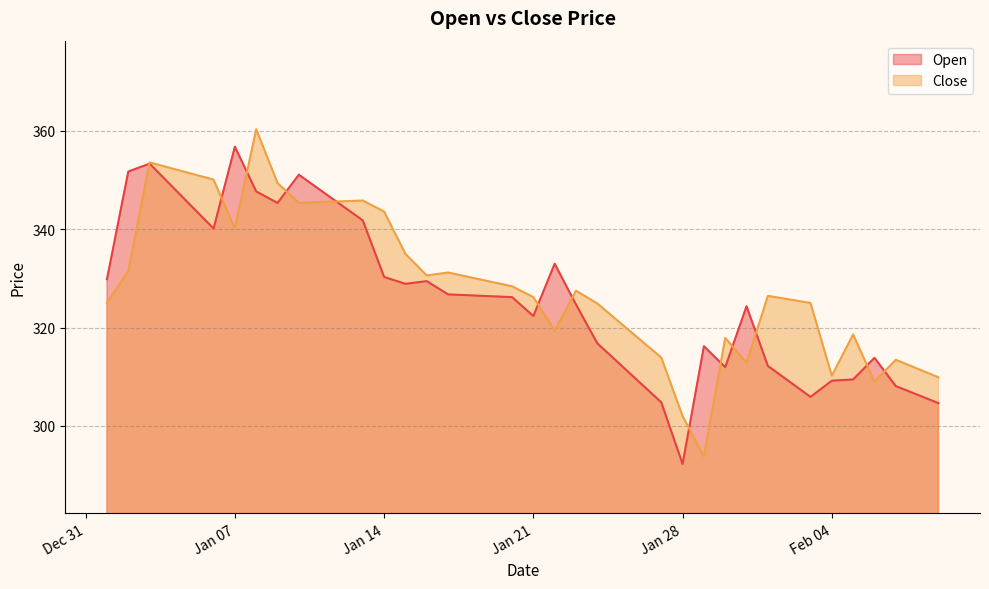

What position from the right is 2025-01-23?

18